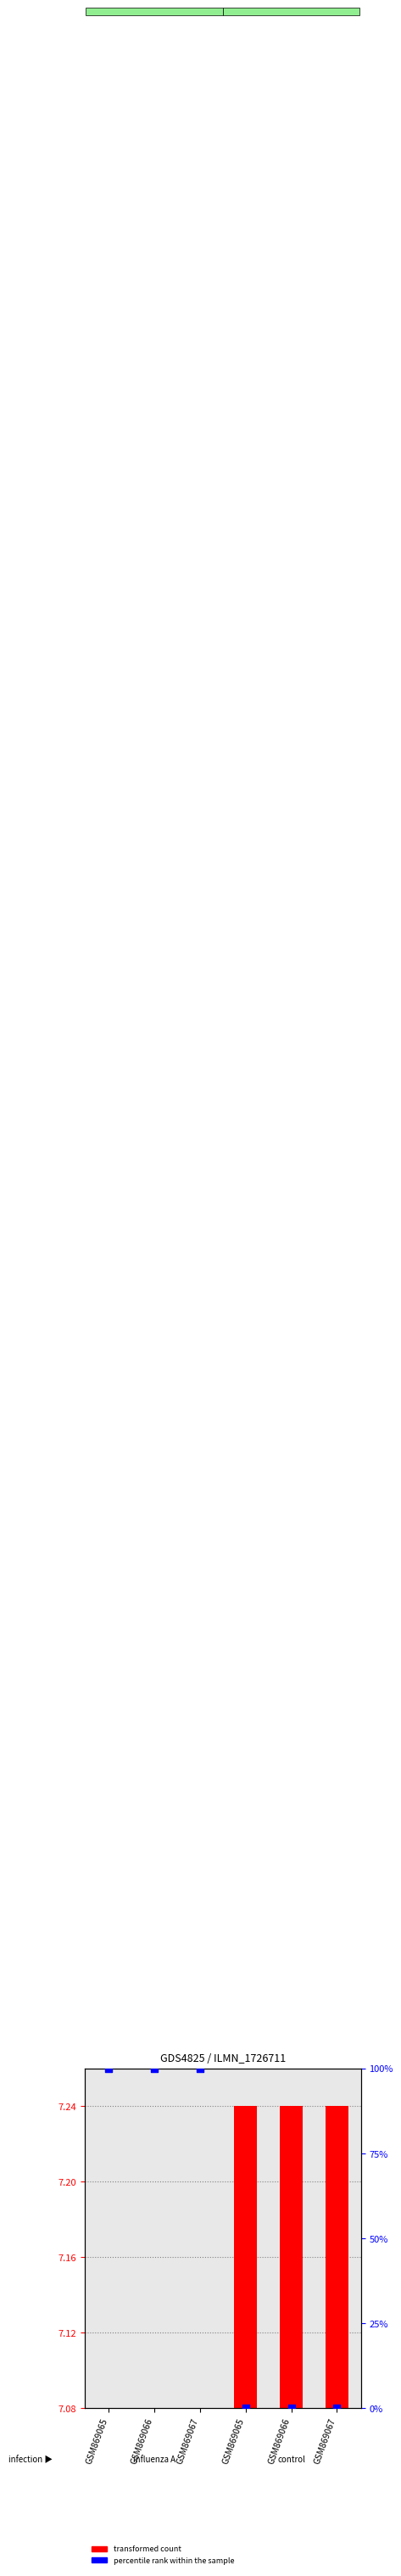

What is the ratio of the value at GSM869066 to the value at GSM869067?

1.0